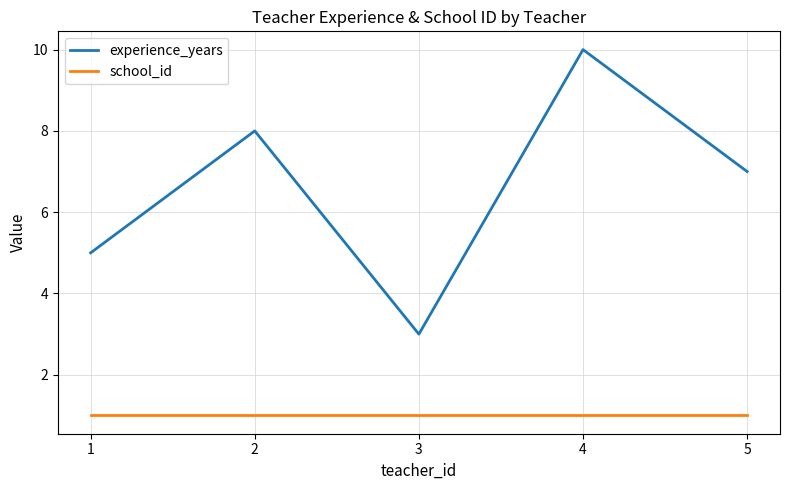

True or false: school_id and experience_years cross at least once.

False